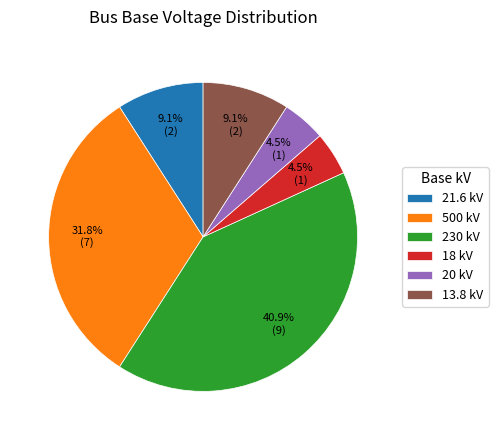

To the nearest percent, what is the difference between the 20 kV and 21.6 kV slice percentages?

5%